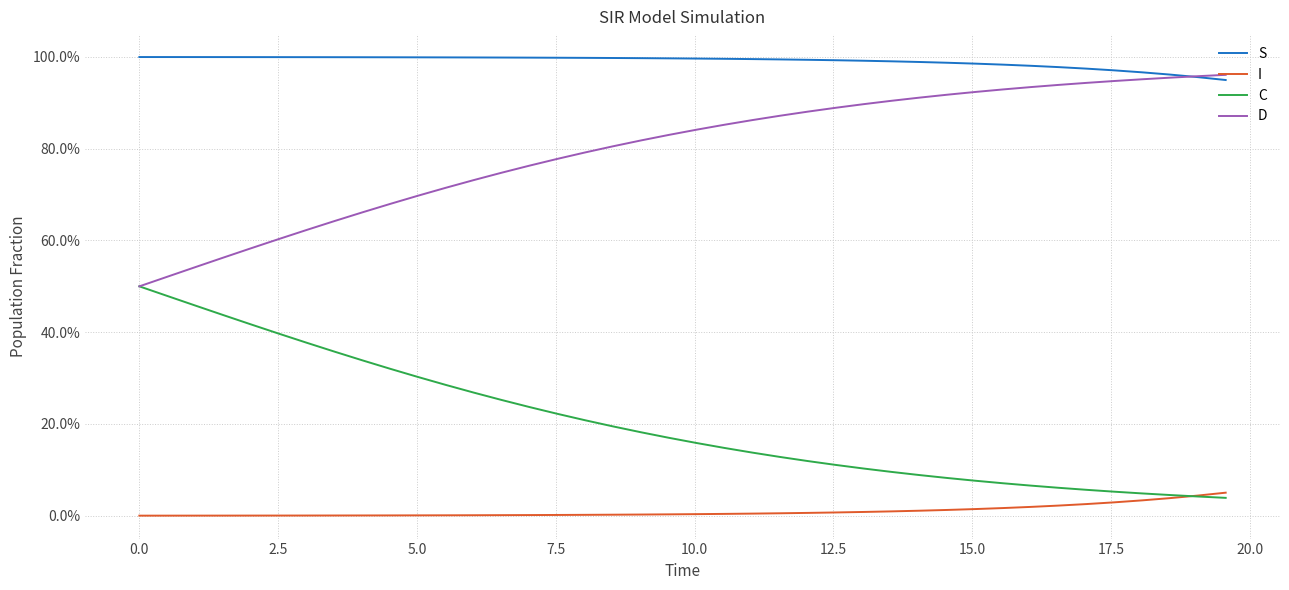

What are all the series names shown in the legend?

S, I, C, D